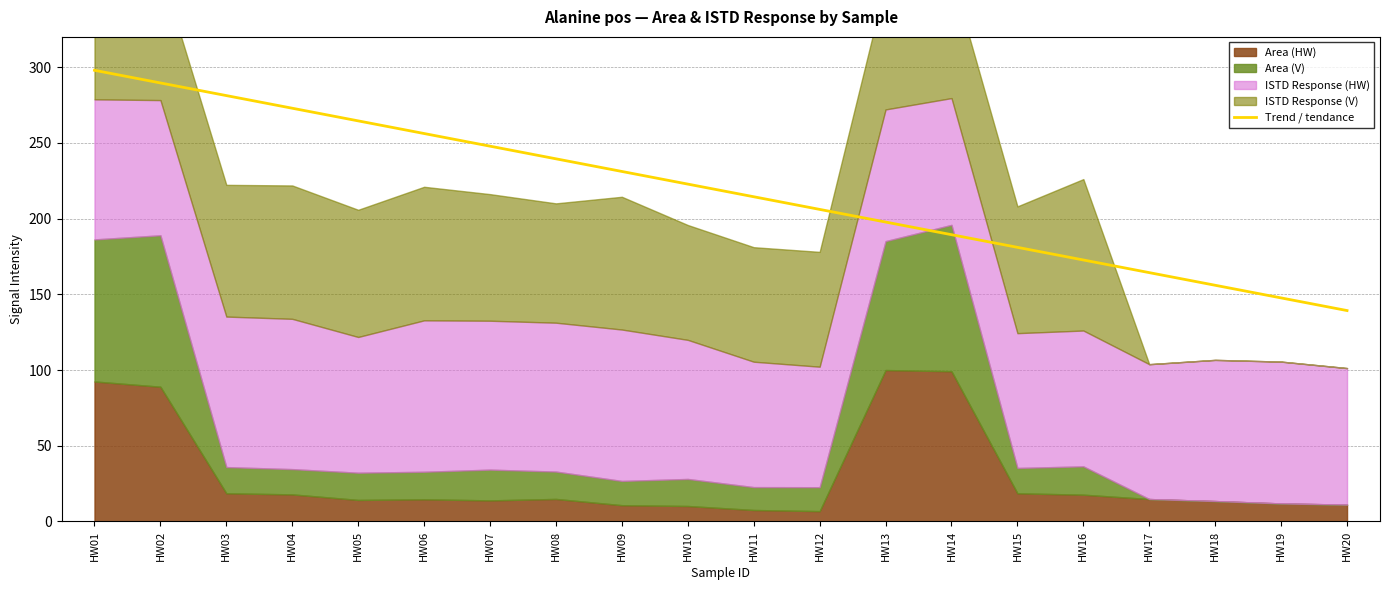

True or false: the data shows 264.5 at HW05.

True